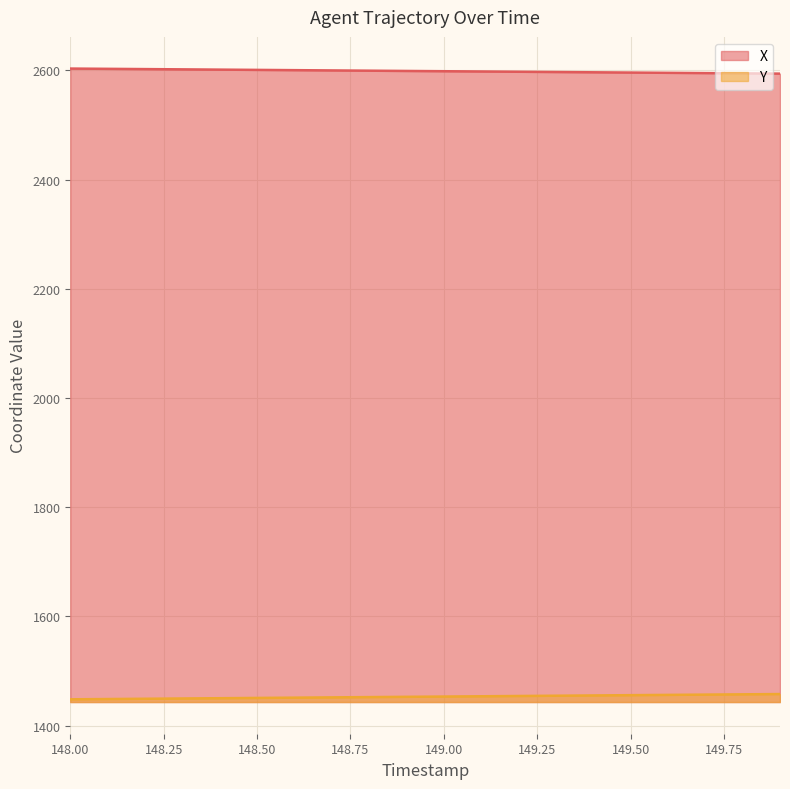

What is the value of the Y point at the 8th from the left?

1451.8